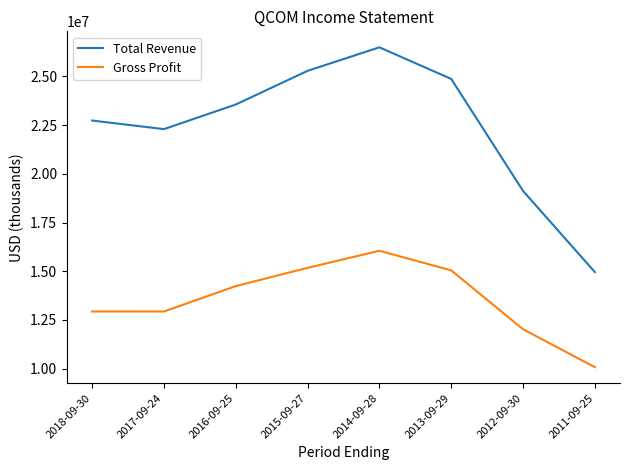

Is the value of Total Revenue at 2012-09-30 greater than the value of Gross Profit at 2013-09-29?

Yes